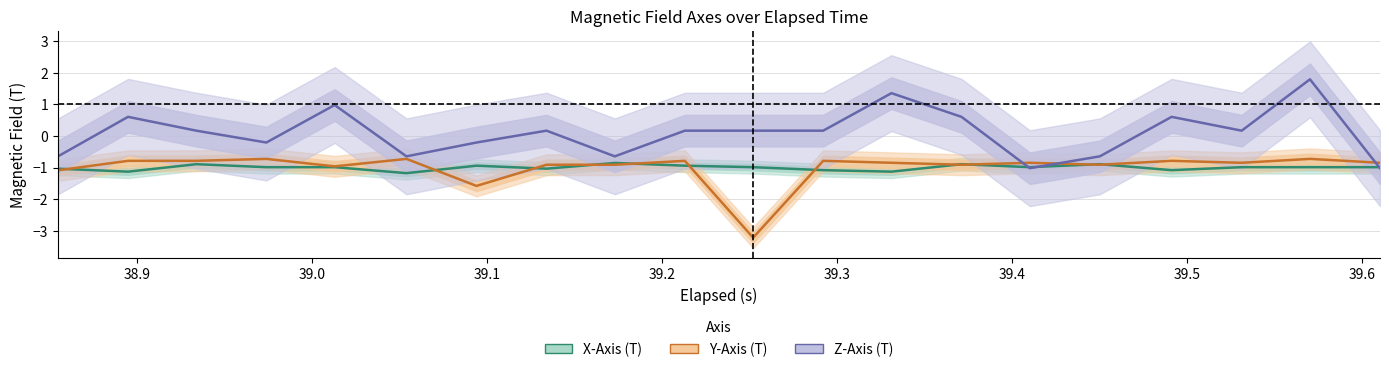

List the series in order of their peak value, lowest first.

X-Axis (T), Y-Axis (T), Z-Axis (T)